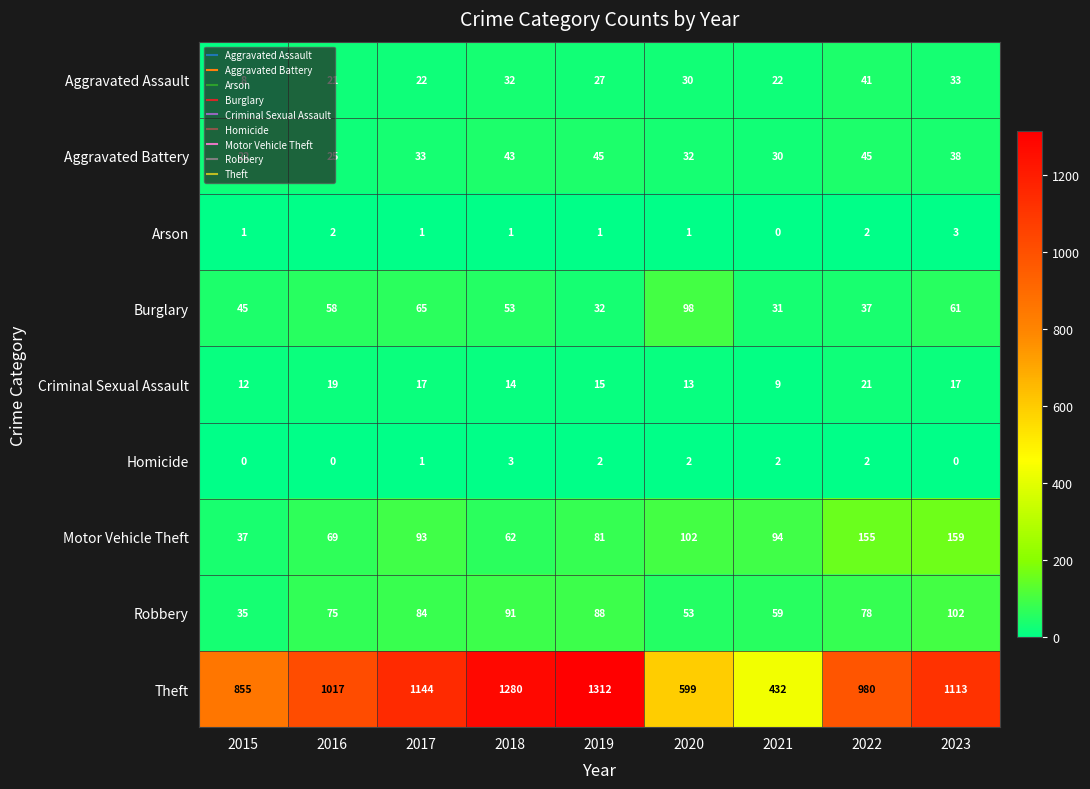

True or false: Robbery has a value of 25 at 2022.

False